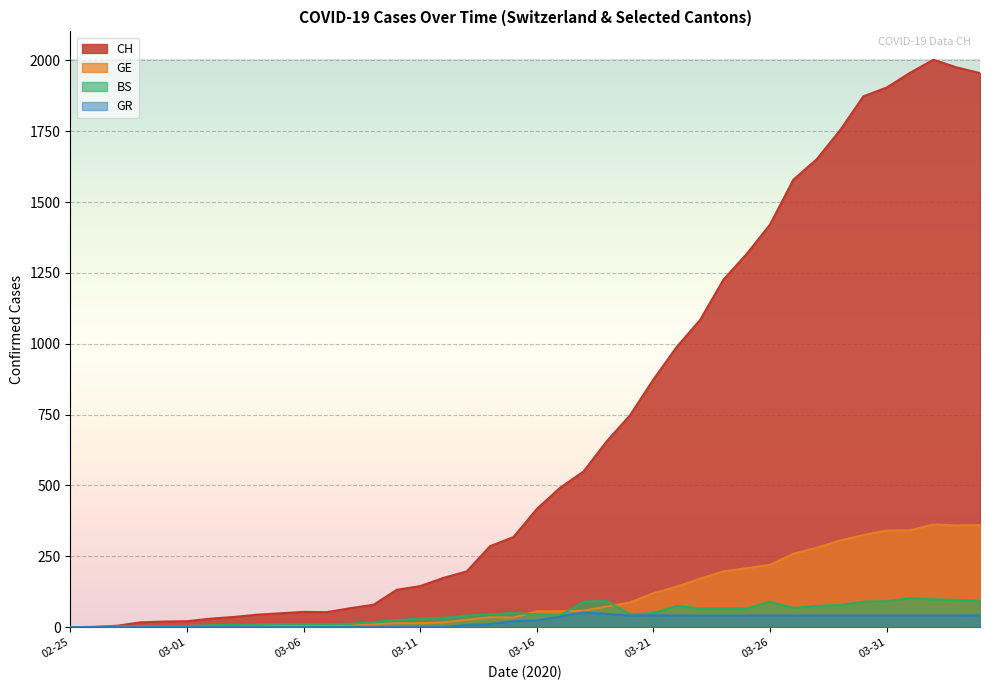

Which series has the largest total across all categories?

CH